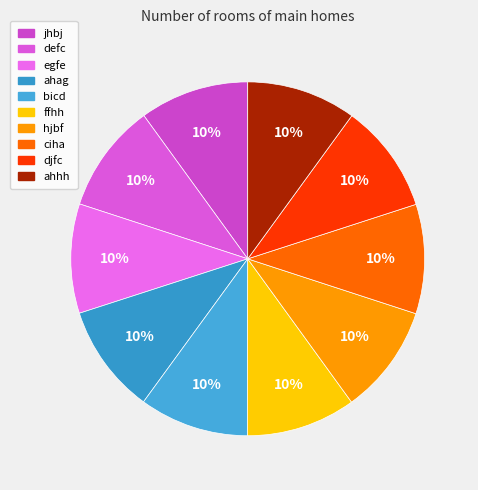

What percentage do bicd and ffhh together represent?

20.0%